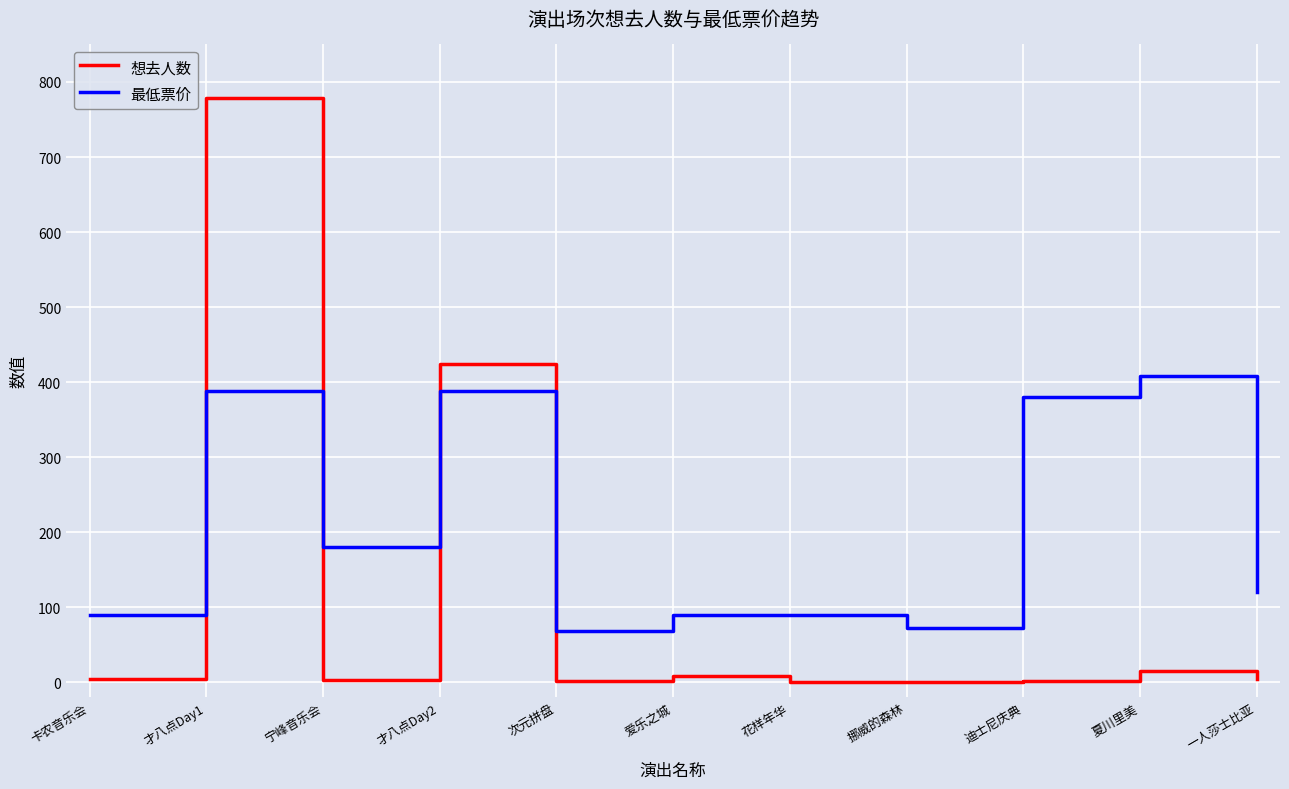

Which series changed the most between 卡农音乐会 and 次元拼盘?

最低票价